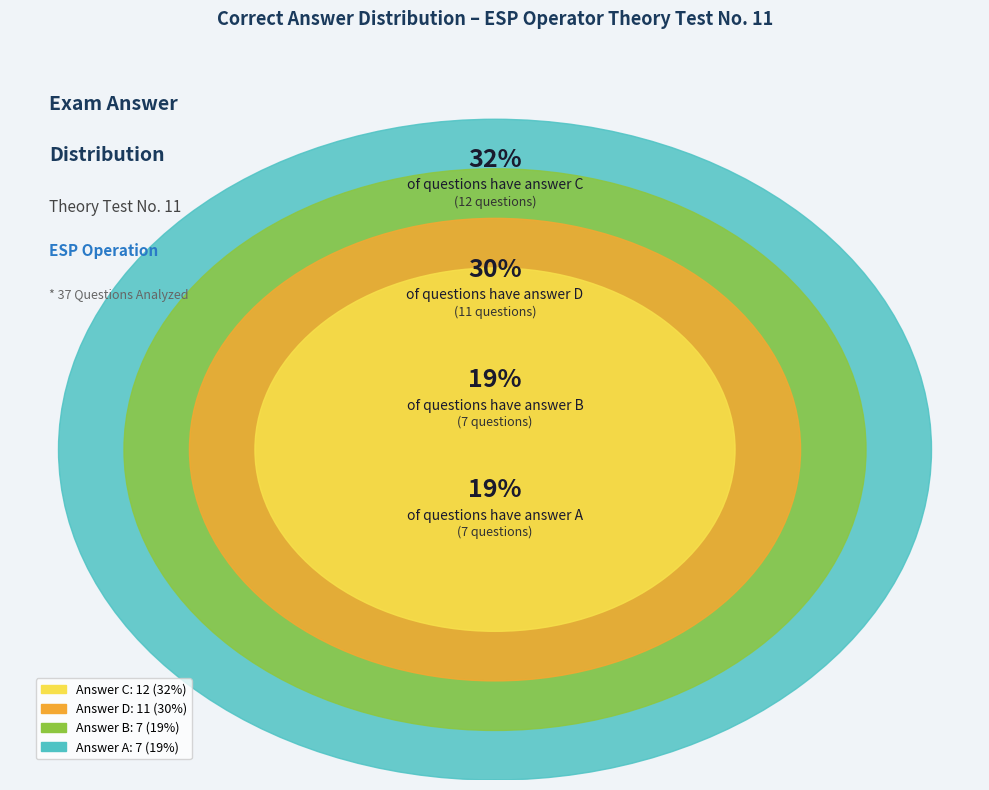

How many slices are in this pie chart?

4